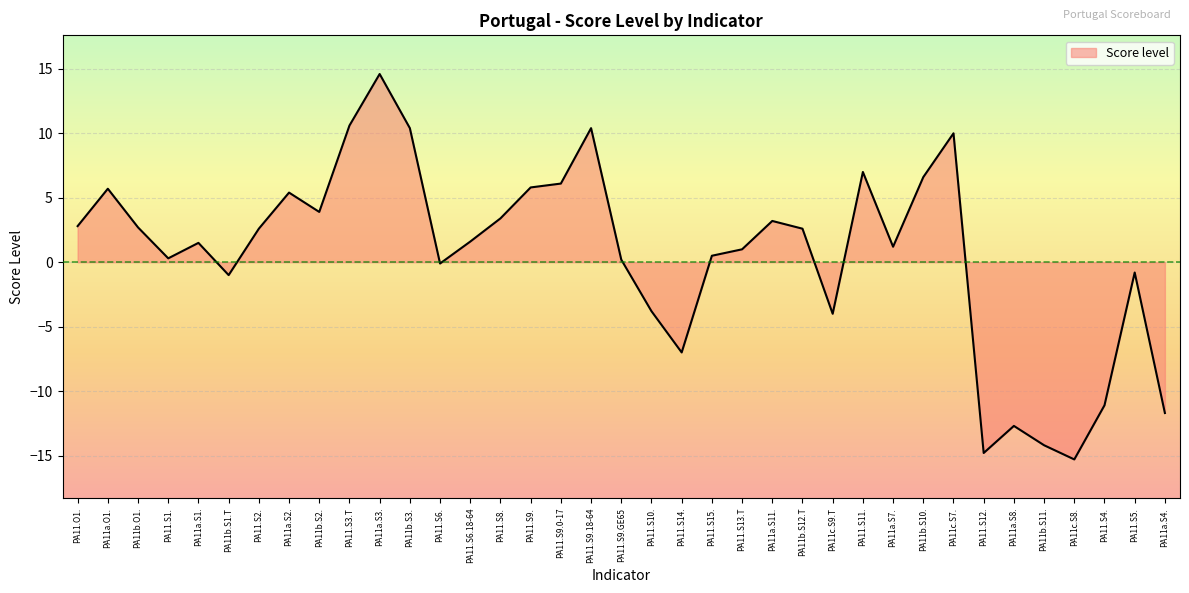

What is the difference between the maximum and minimum values?

29.9